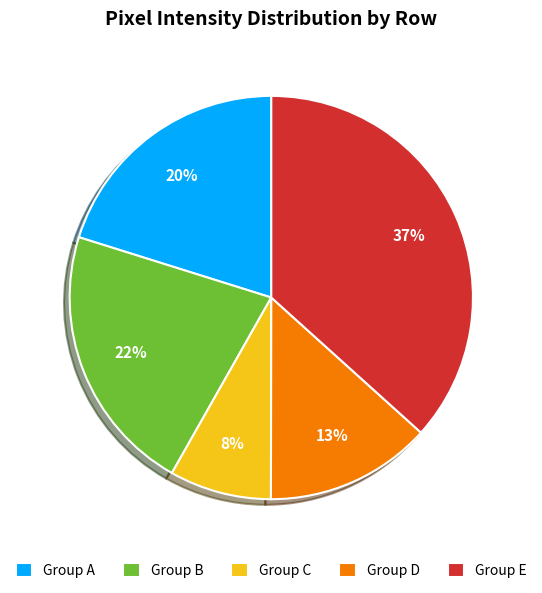

To the nearest percent, what portion does Group A represent?

20%